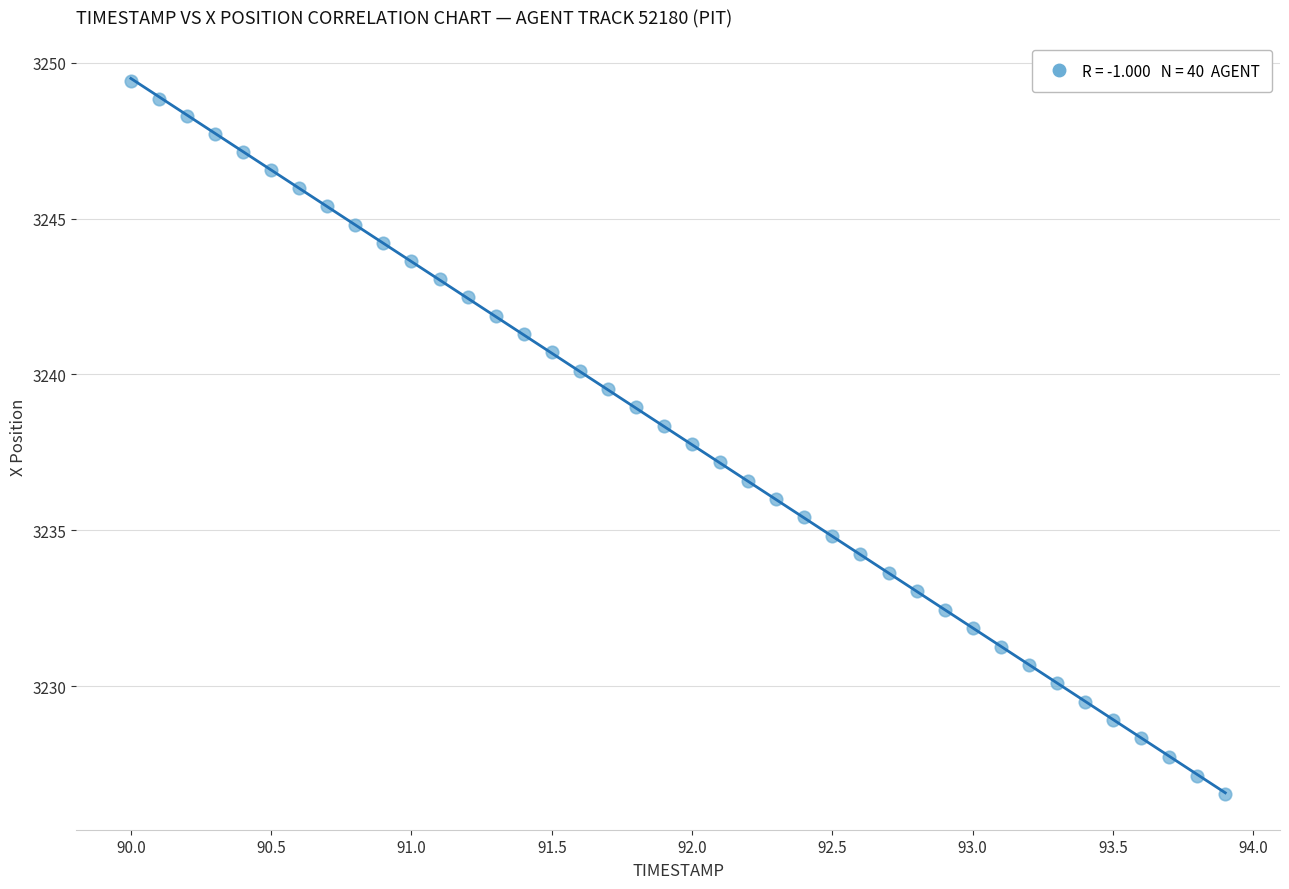

What is the range of Y values (max minus min)?

22.9